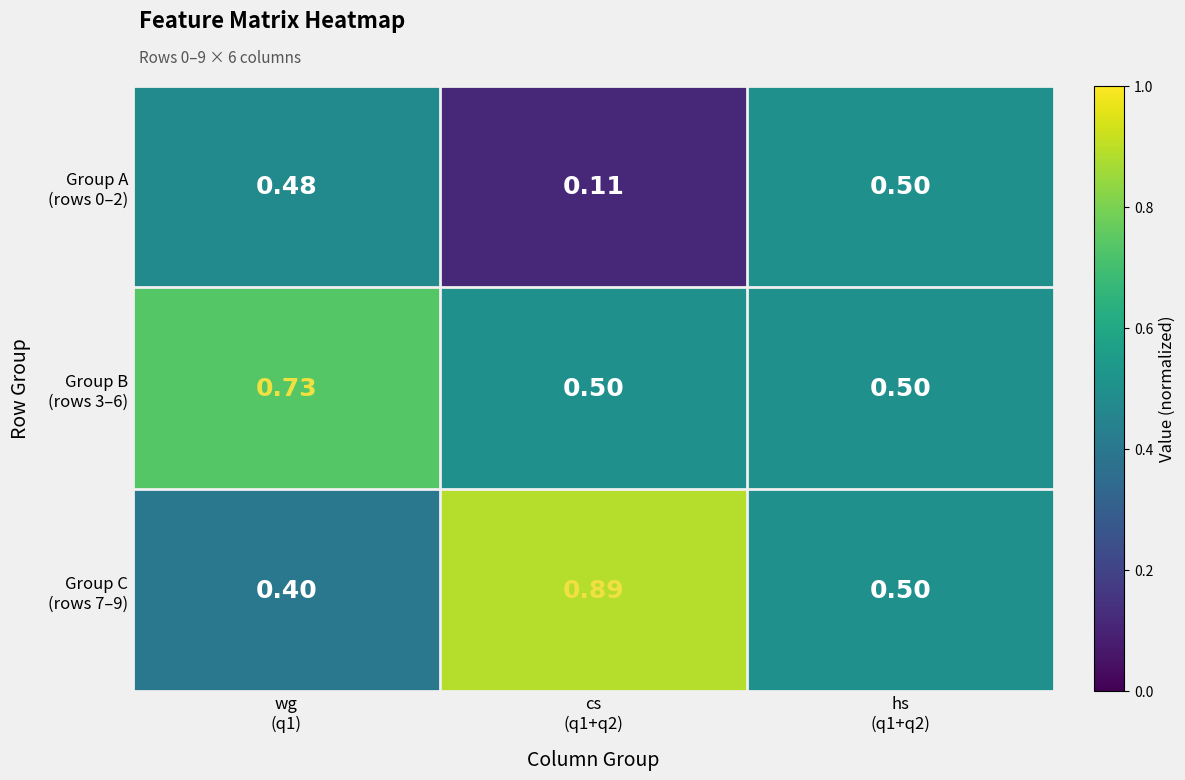

What is the total value across all series at hs
(q1+q2)?

1.5